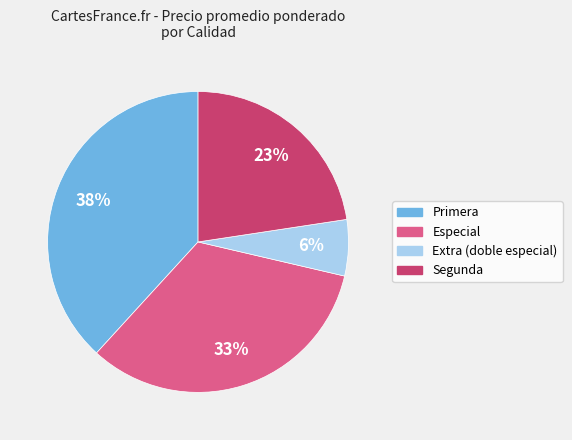

Combined, do Extra (doble especial) and Primera account for over 50%?

No